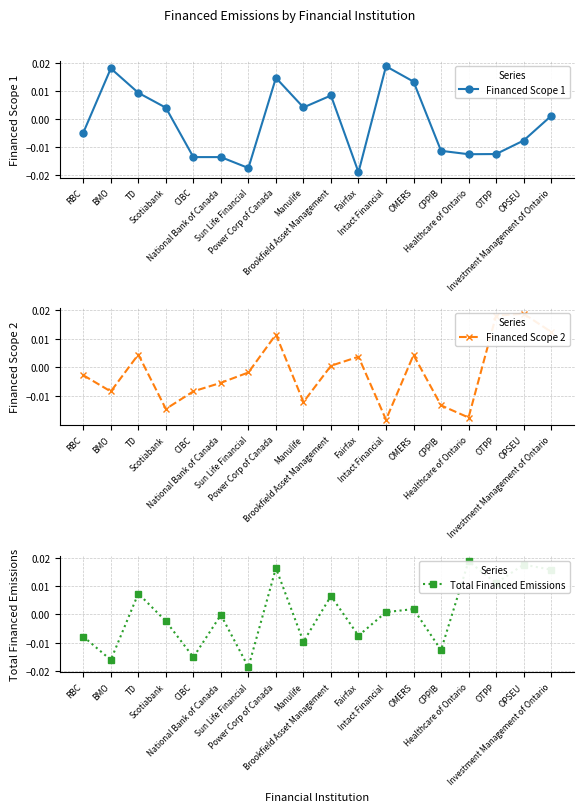

Where do Financed Scope 1 and Total Financed Emissions first cross each other?

CIBC and National Bank of Canada